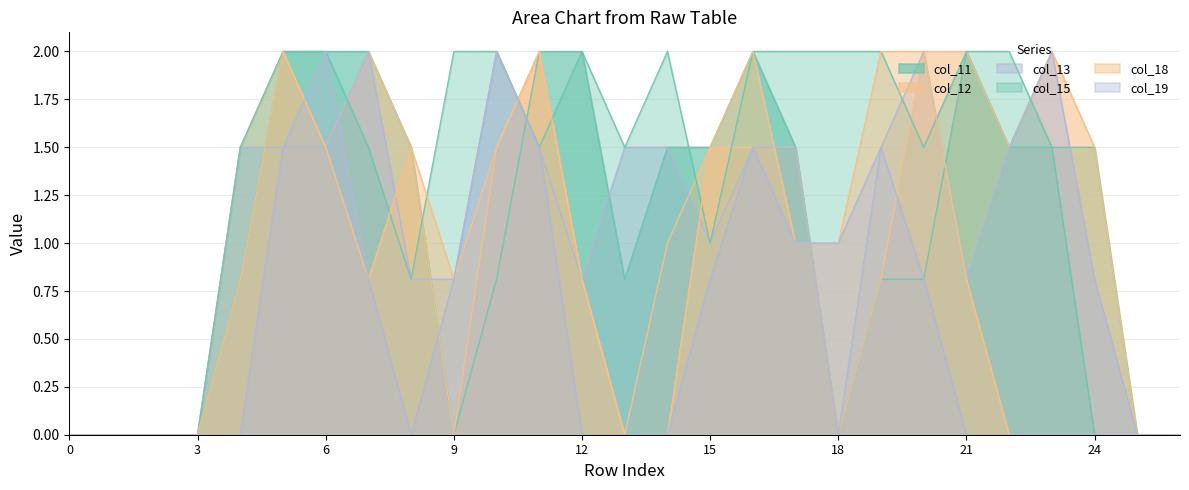

What are all the series names shown in the legend?

col_11, col_12, col_13, col_15, col_18, col_19